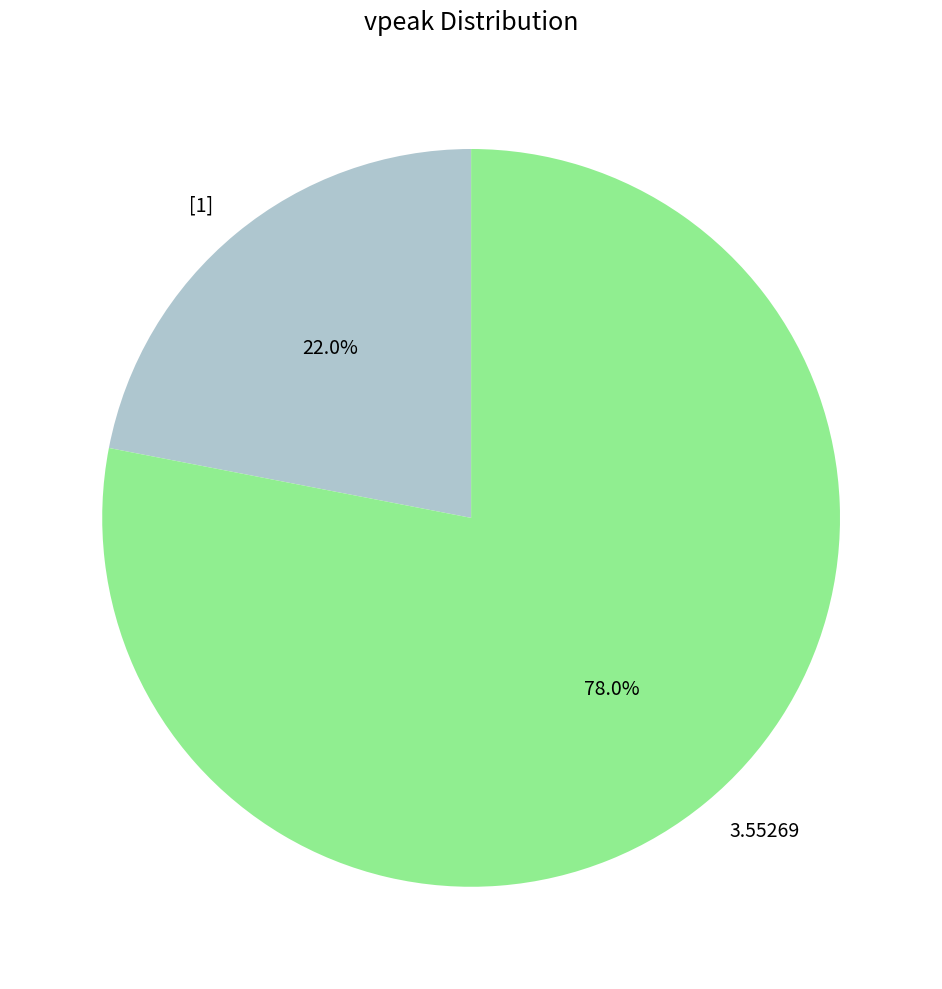

How many segments does this pie chart have?

2